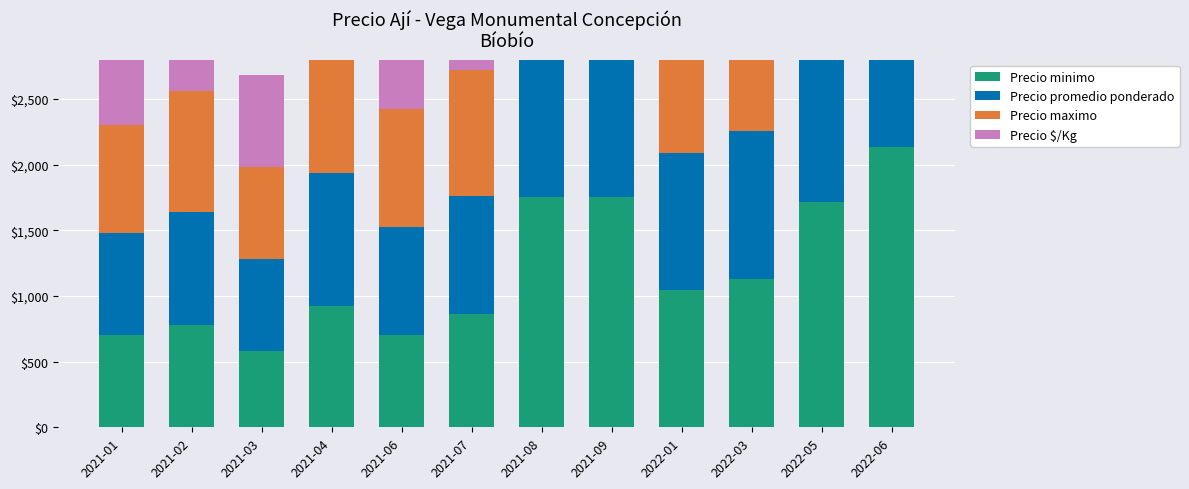

Rank the series by their maximum value, from highest to lowest.

Precio maximo, Precio minimo, Precio promedio ponderado, Precio $/Kg